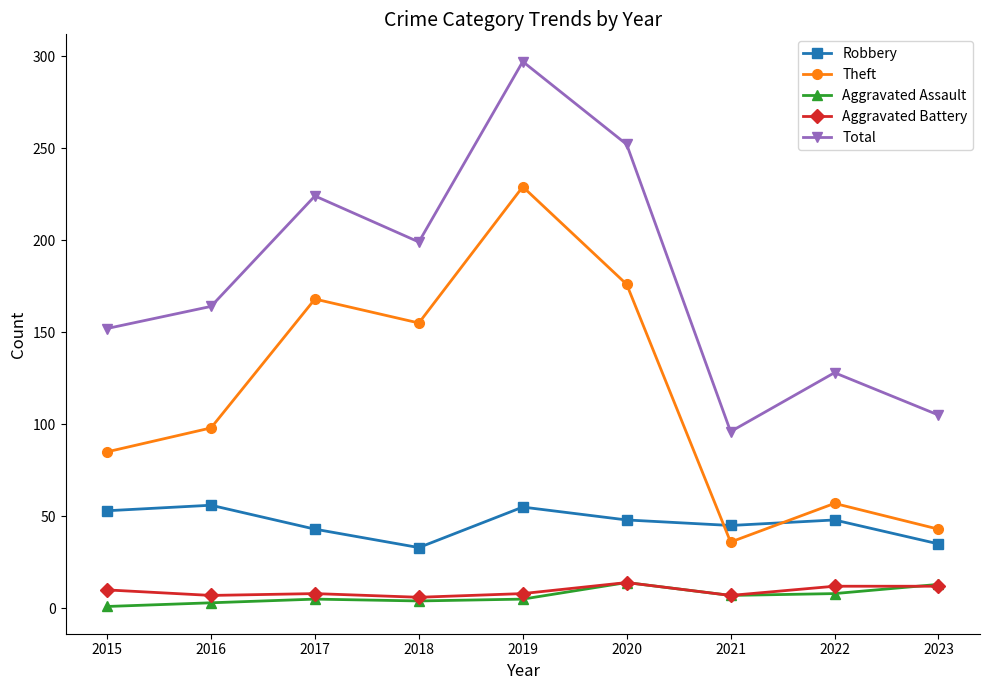

Where is the first local maximum for Robbery?

2016